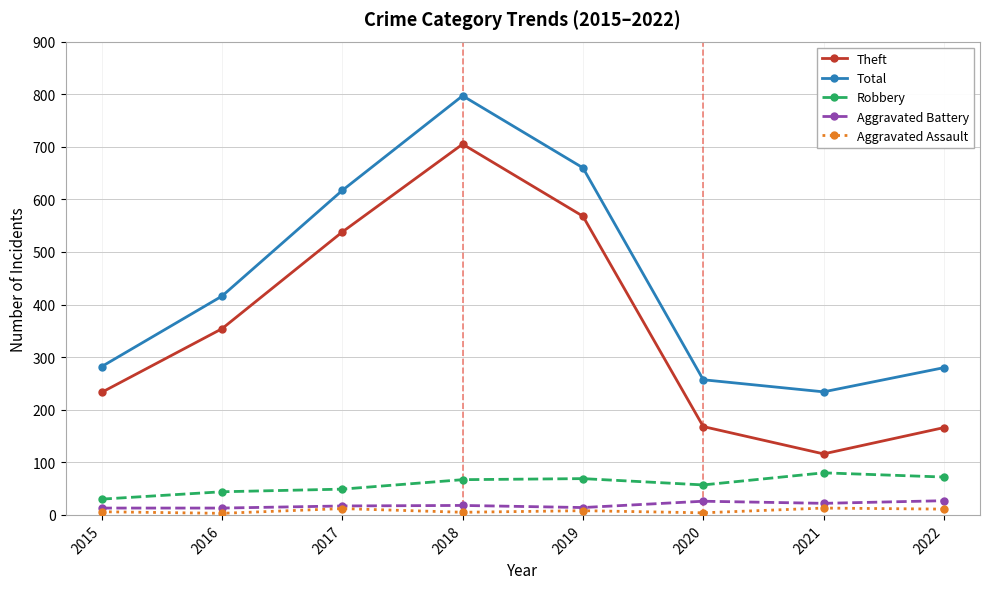

Which series has the widest spread of values?

Theft